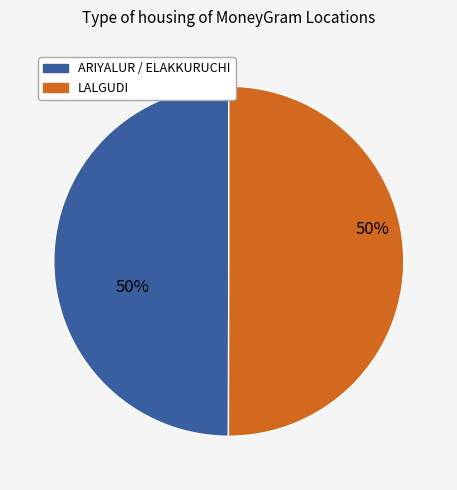

How many segments does this pie chart have?

2